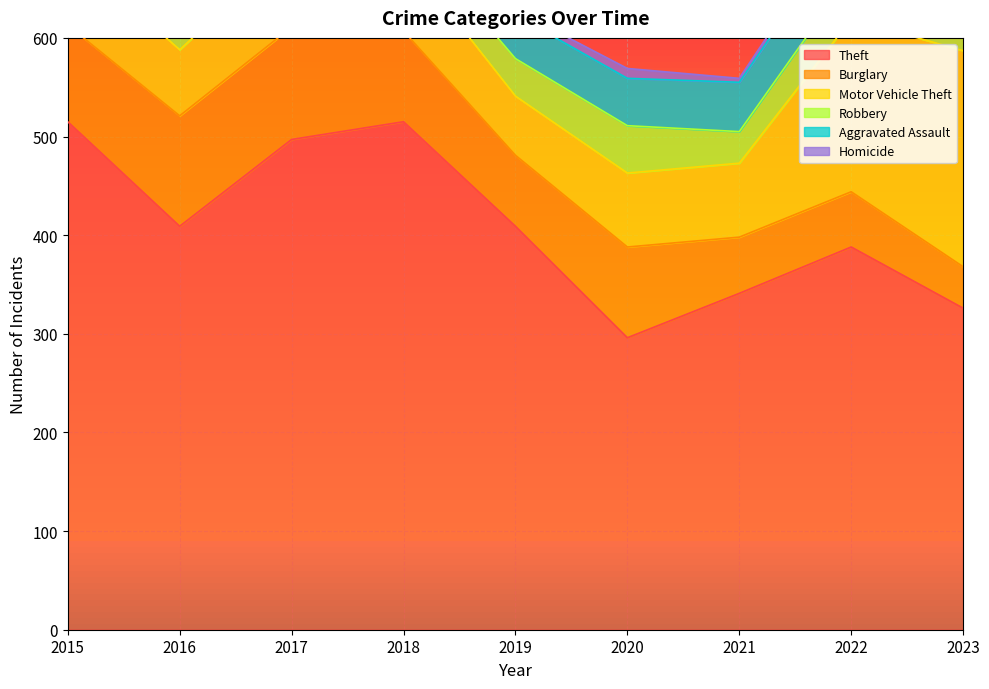

Count the number of categories in the chart.

9